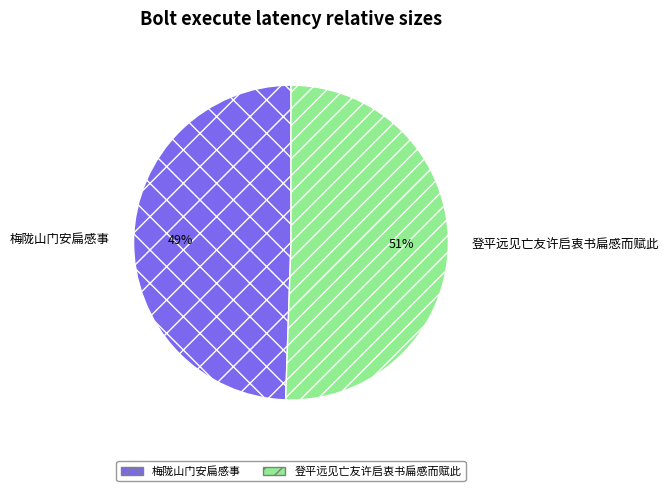

Is the sum of 登平远见亡友许启衷书扁感而赋此 and 梅陇山门安扁感事 greater than half?

Yes